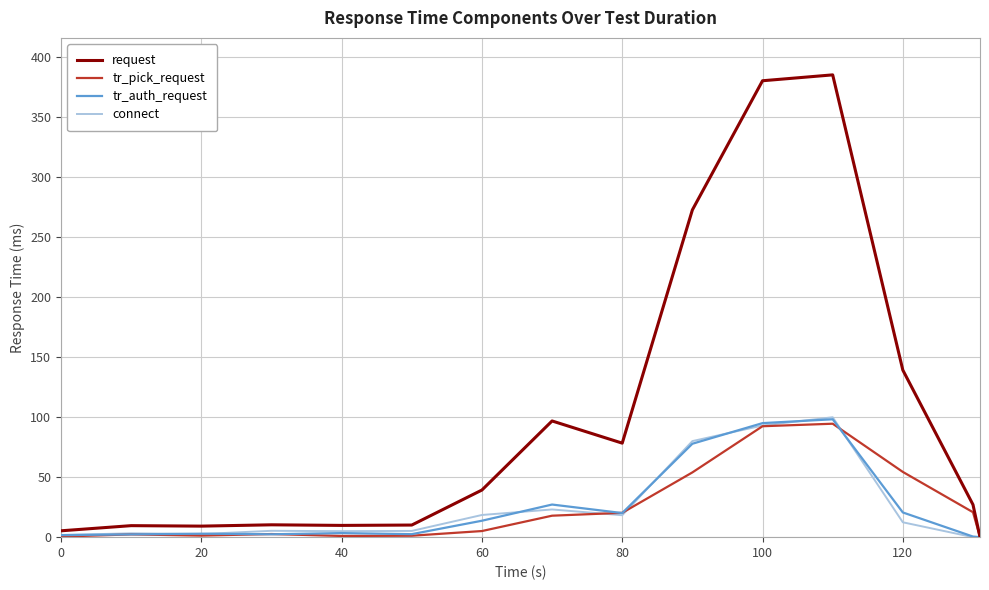

How many lines are shown in the chart?

4